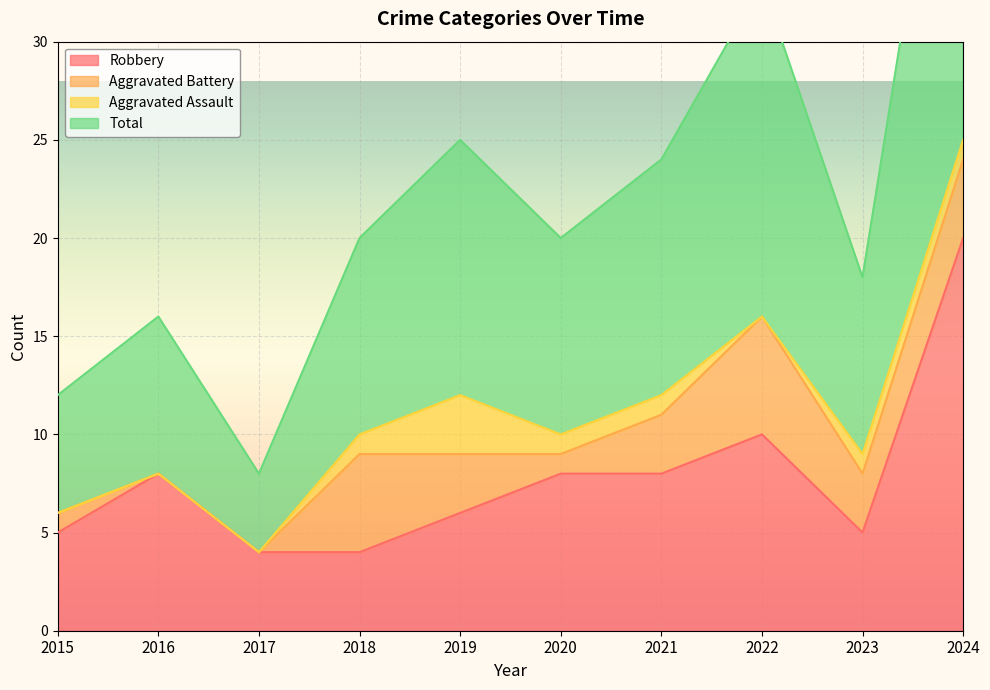

At which label does Robbery reach its peak?

2024